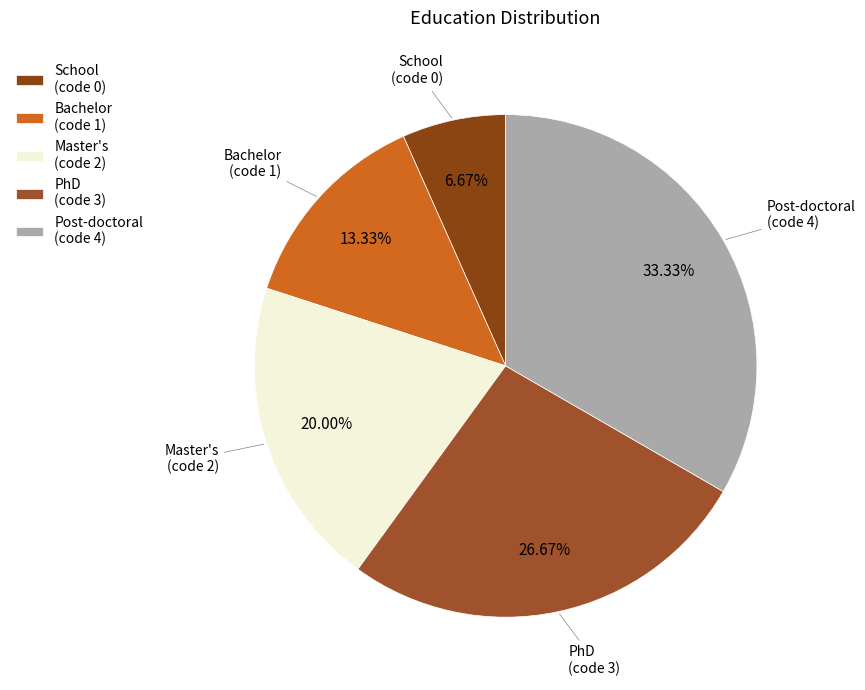

To the nearest percent, what percentage of the pie is Master's?

20%